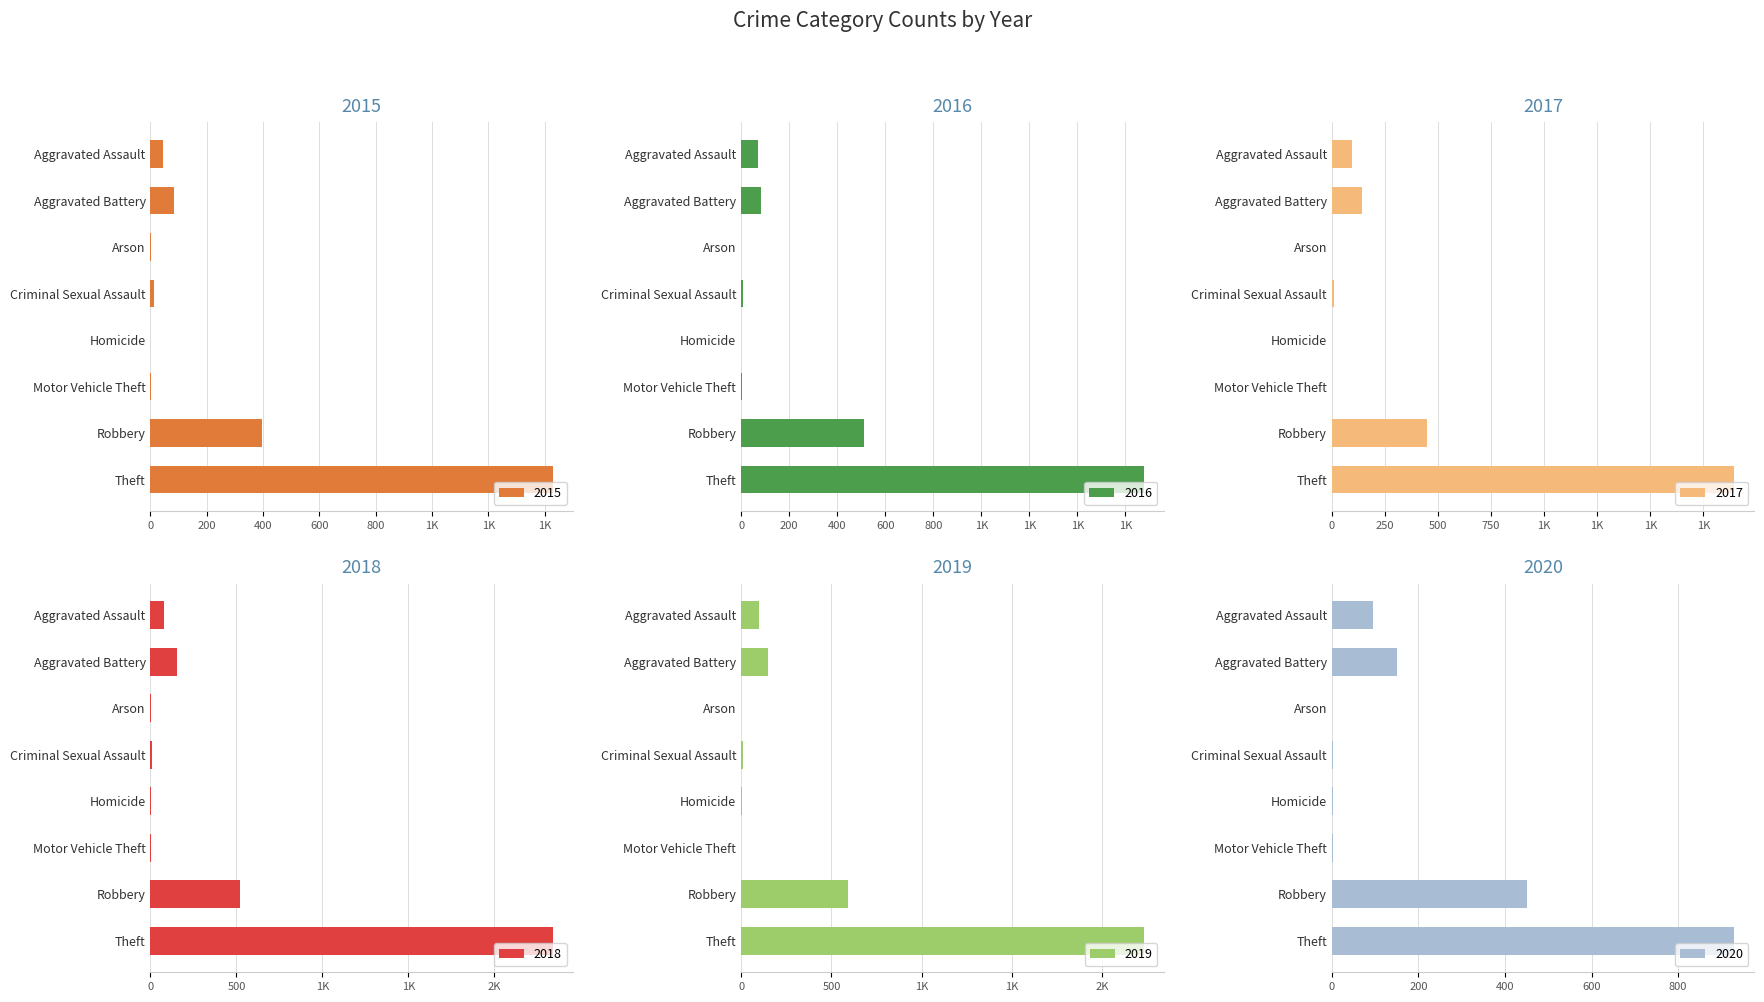

At which category is the sum across all series the highest?

Theft